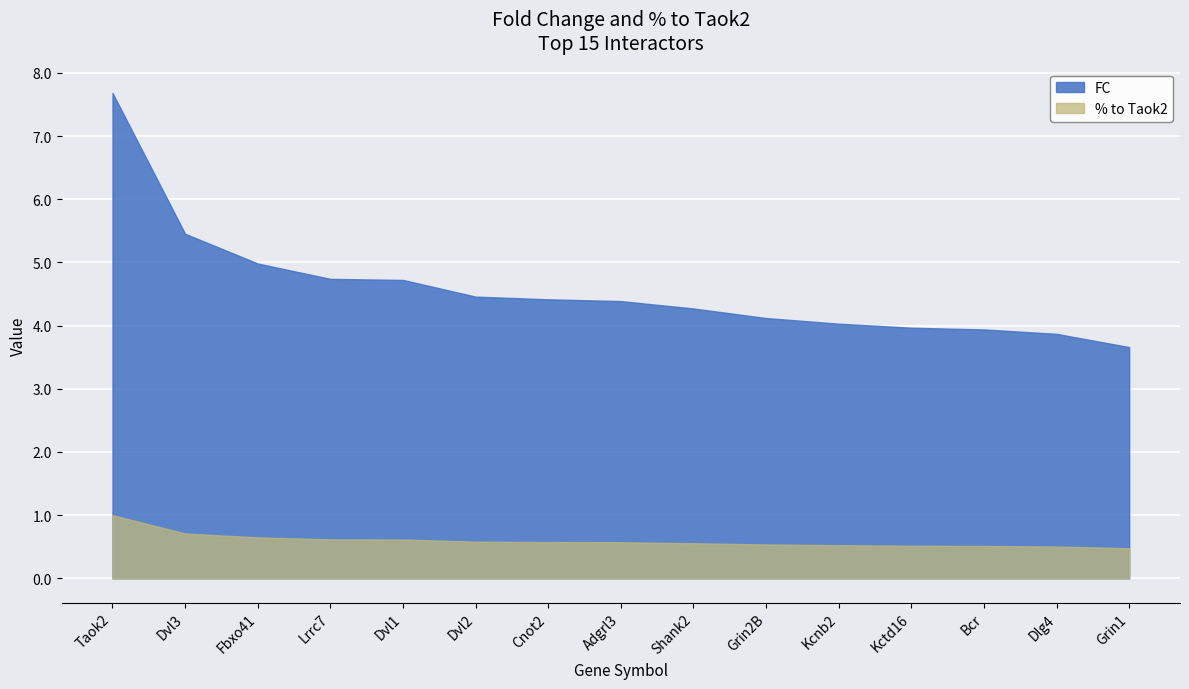

Is it true that % to Taok2 equals 0.8 at P35438?

False